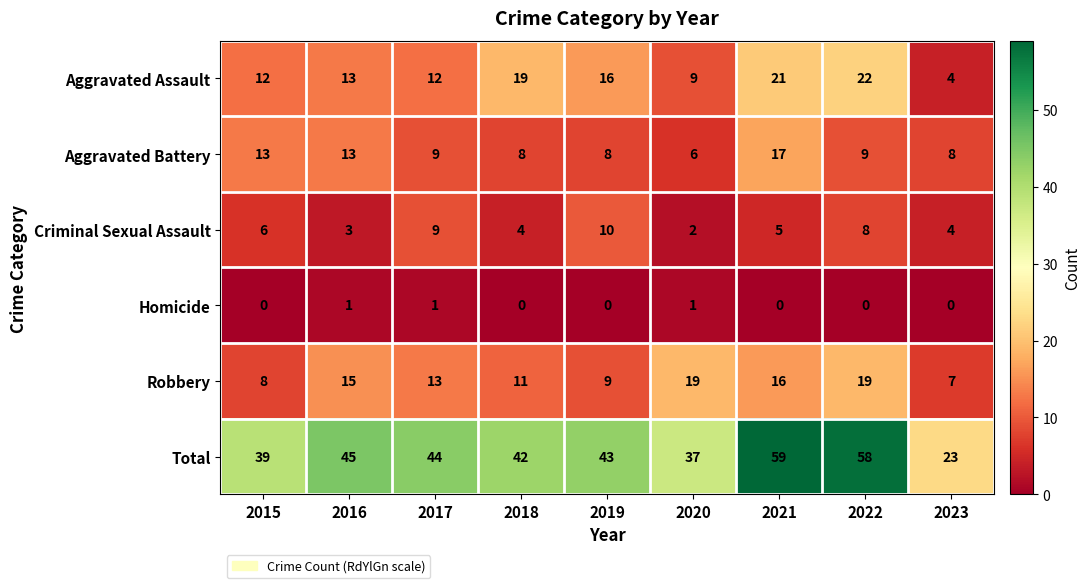

What is the lowest value of the Aggravated Battery series?

6